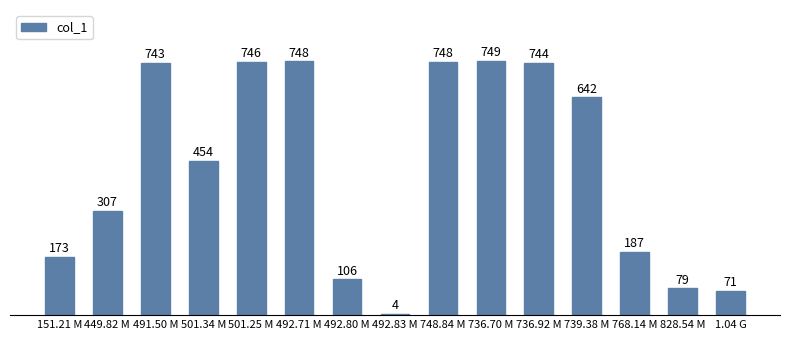

What is the smallest value displayed?

4.0